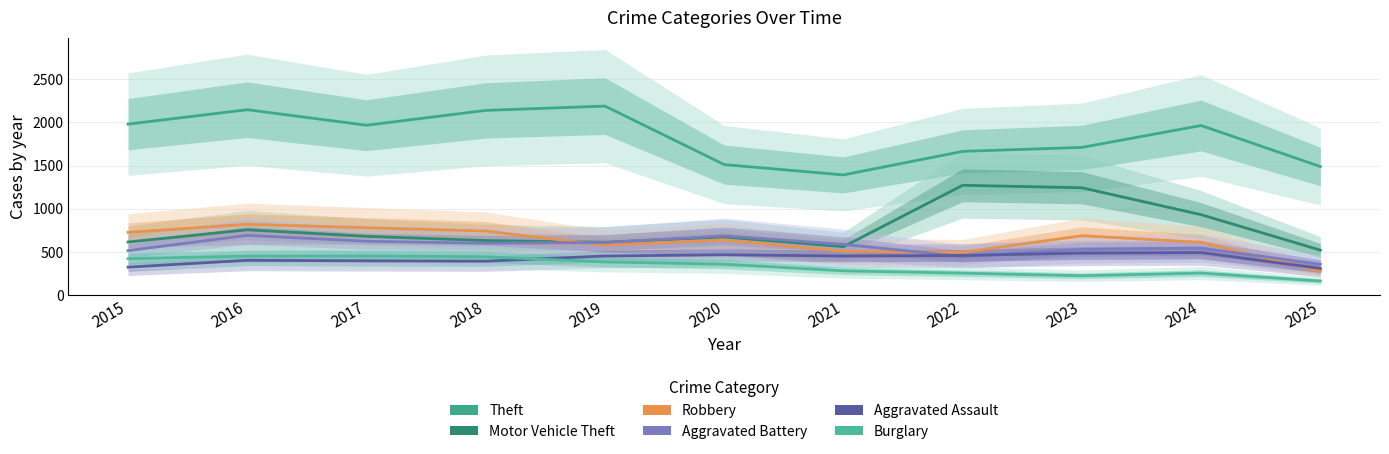

What is the total value across all series at 2024?

4795